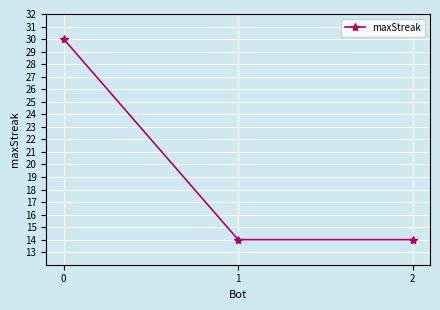

What is the ratio of the value at 0 to the value at 2?

2.1